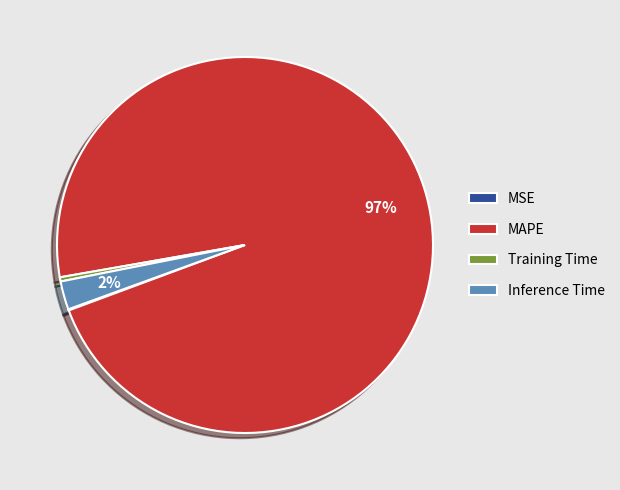

To the nearest percent, what portion does Inference Time represent?

2%